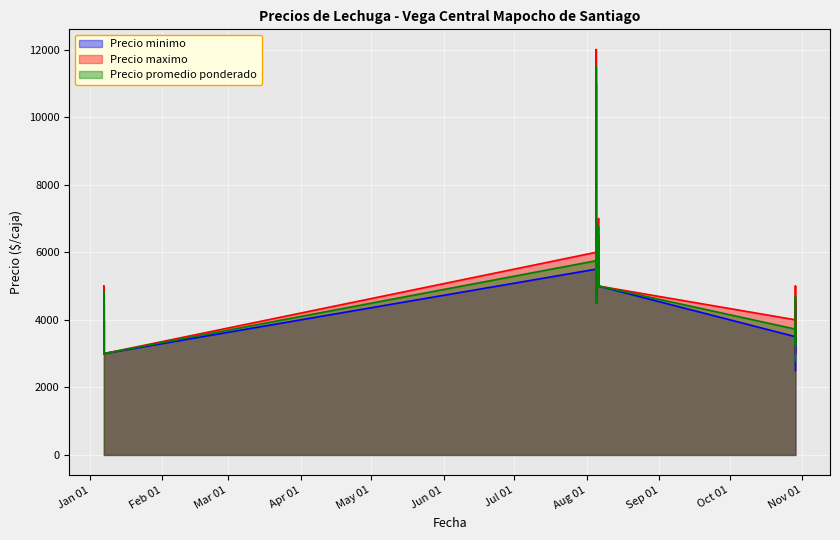

What is the difference between the second highest and second lowest values in the Precio minimo series?

7000